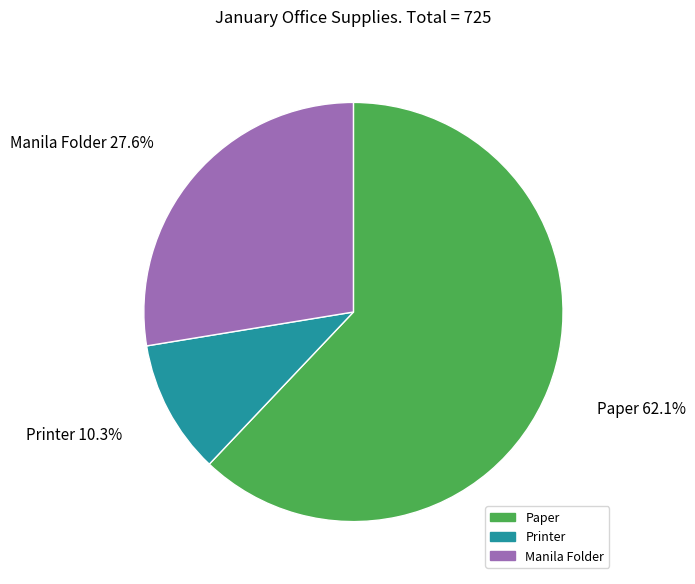

How many slices are in this pie chart?

3